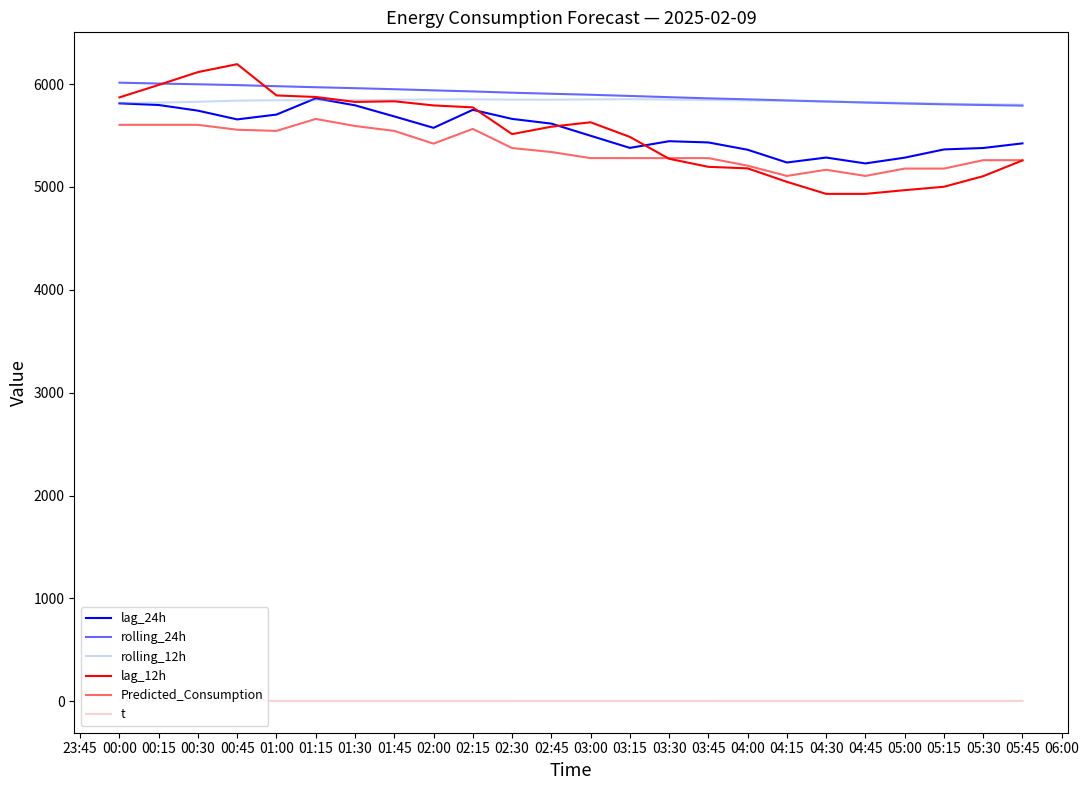

True or false: lag_24h and Predicted_Consumption intersect in this chart.

False